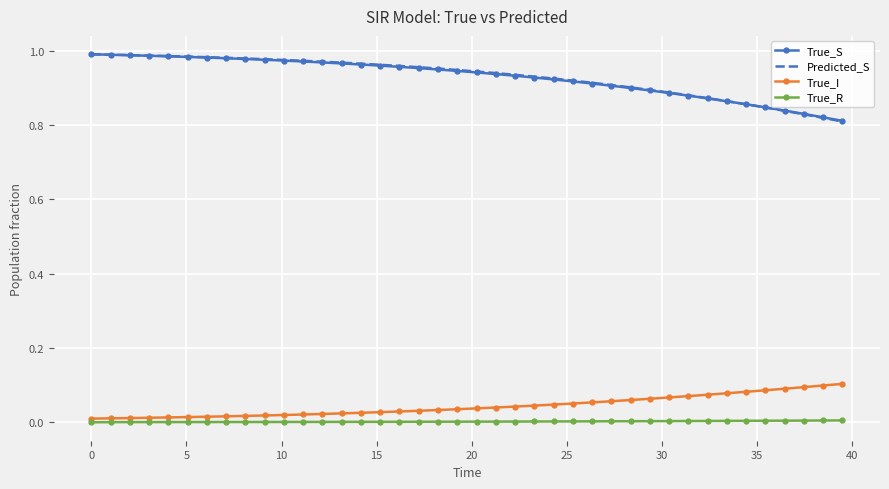

What are all the series names shown in the legend?

True_S, Predicted_S, True_I, True_R